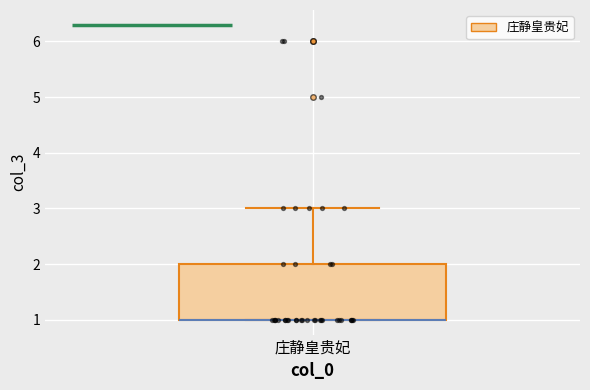

Read this box plot against the y-axis: the position of the median line, the range covered by the box, and the ends of both whiskers. The values are not printed on the chart, so give them approximately, as read against the axis.

median 1 (drawn on the box's lower edge), box 1 to 2, whiskers 1 to 3